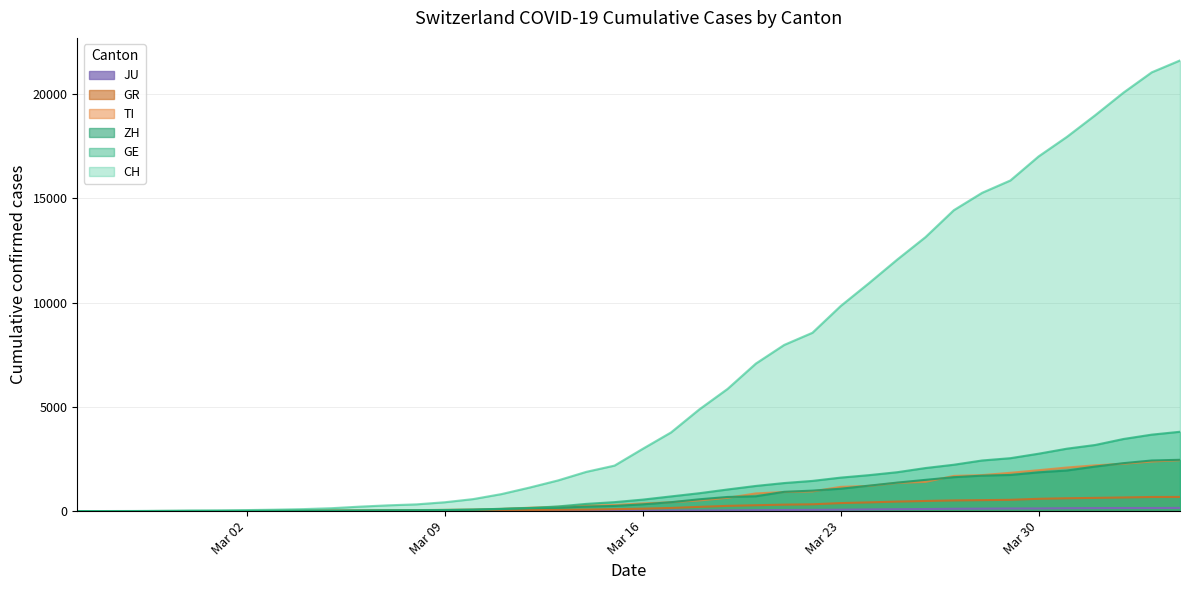

Which series has the widest spread of values?

CH